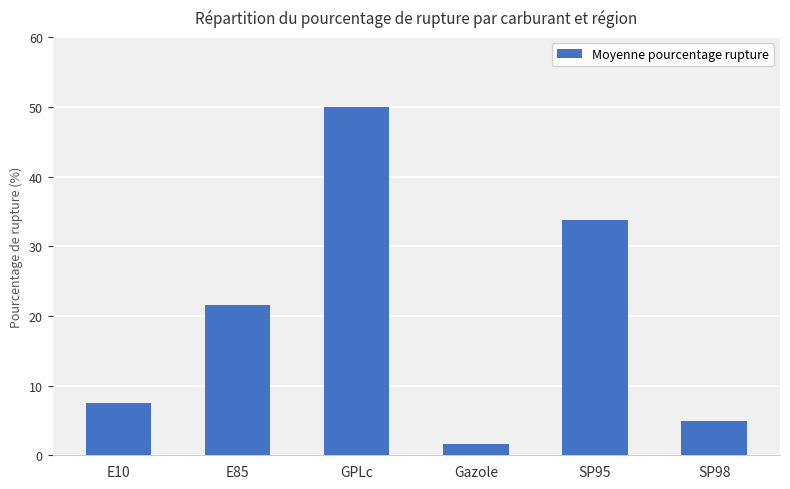

At which label is the value closest to 25?

E85